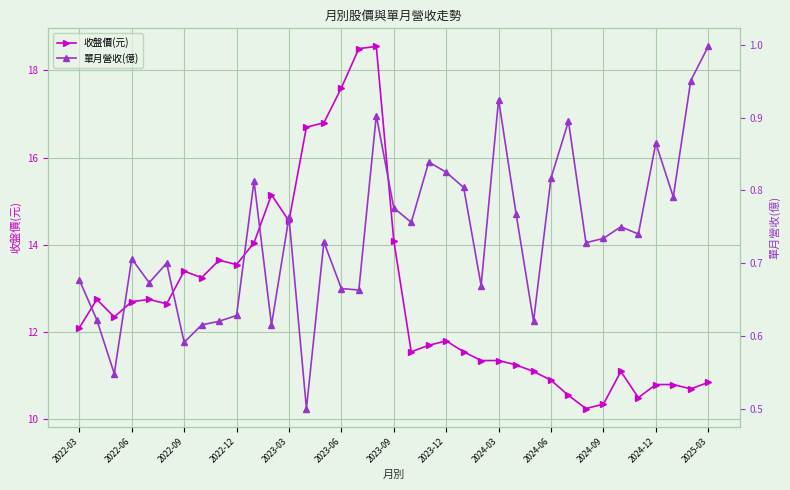

Is it true that 收盤價(元) equals 15.6 at 2024-03?

False